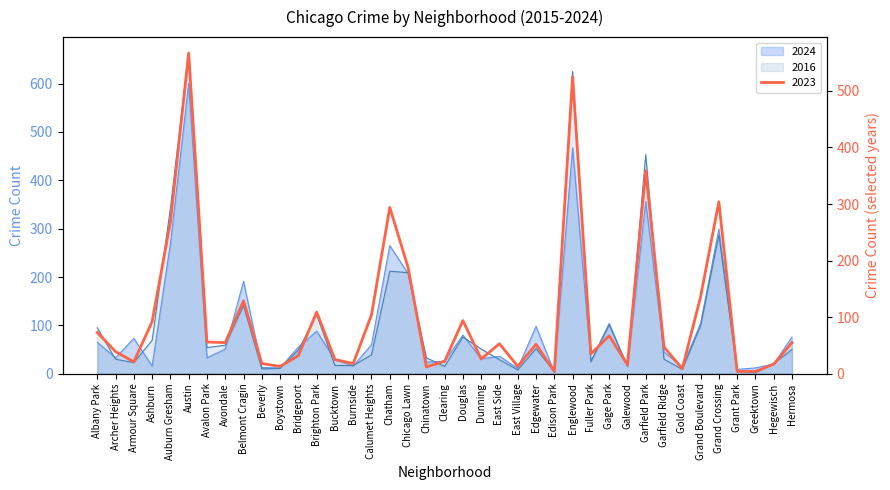

What is the label of the 34th point from the left?

Grand Boulevard